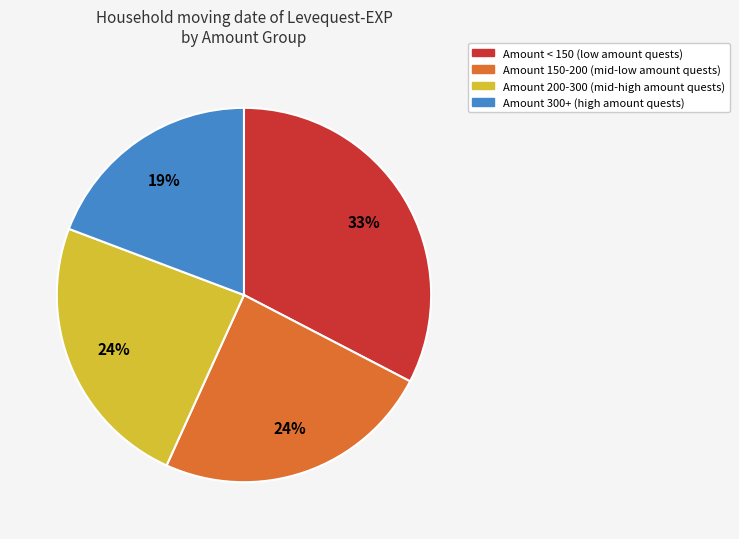

Does any single category account for the majority?

No